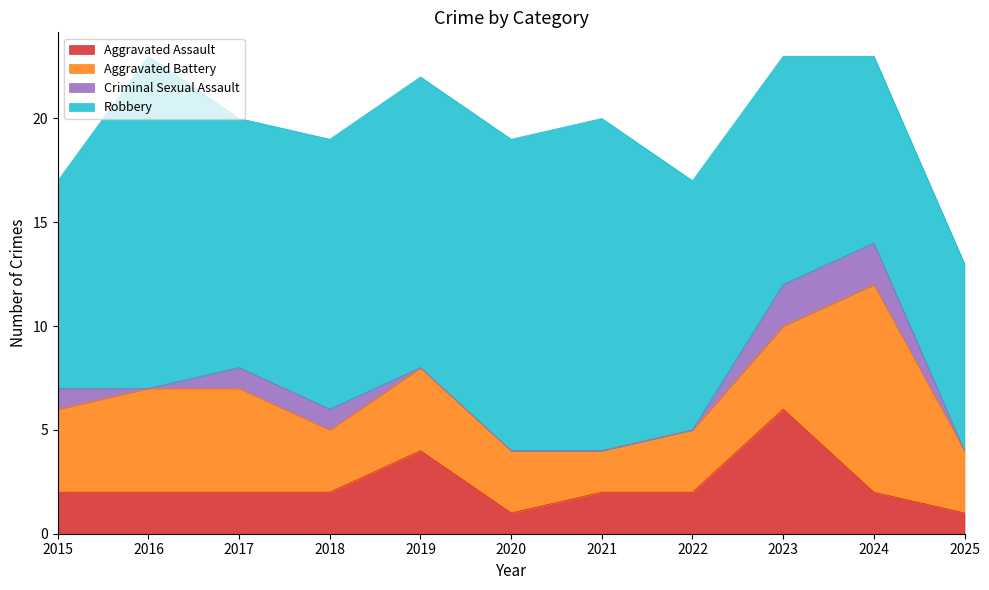

Does the chart display data point markers on the line(s)?

No